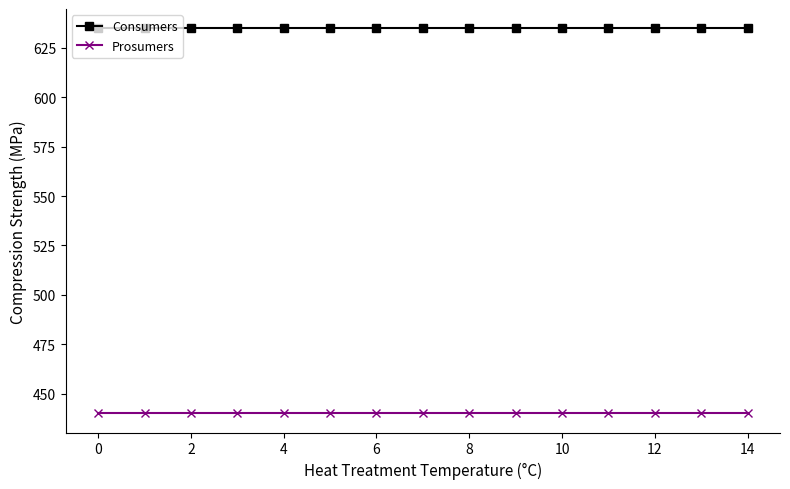

List the series in order of their peak value, highest first.

Consumers, Prosumers